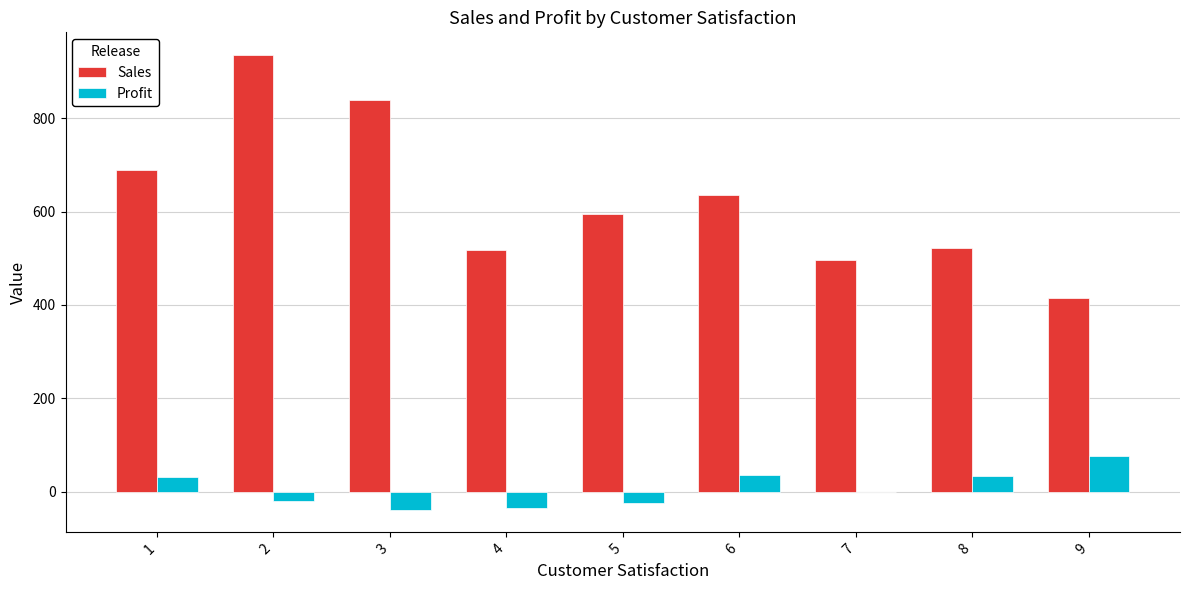

What is the maximum value shown in the chart?

935.0